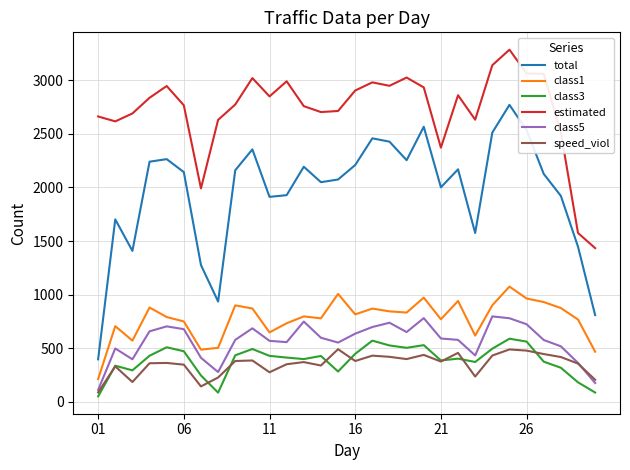

Which series has the largest total across all categories?

estimated